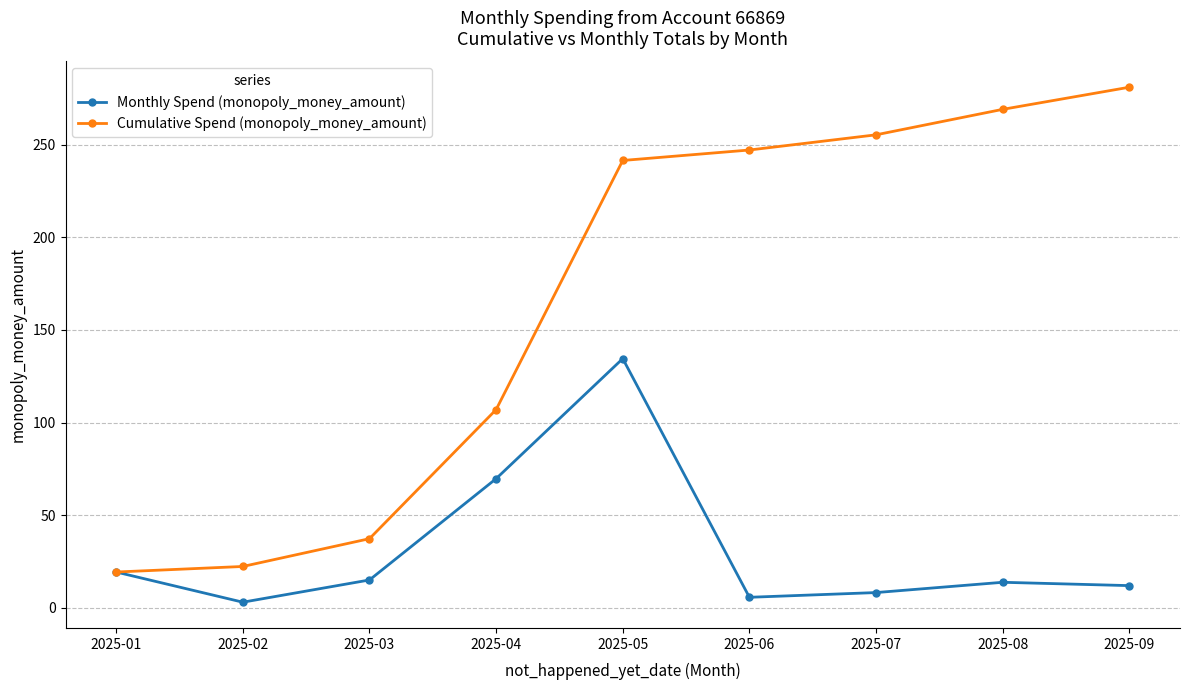

At which label does Cumulative Spend (monopoly_money_amount) first exceed 241?

2025-05